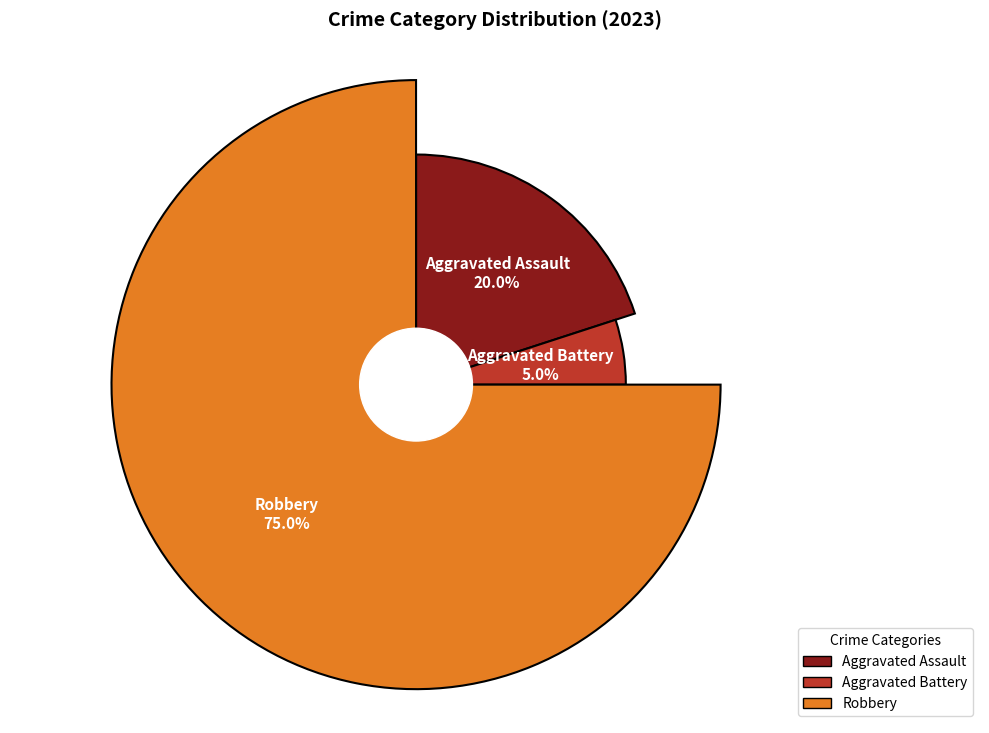

What percentage do Aggravated Assault and Aggravated Battery together represent?

25.0%